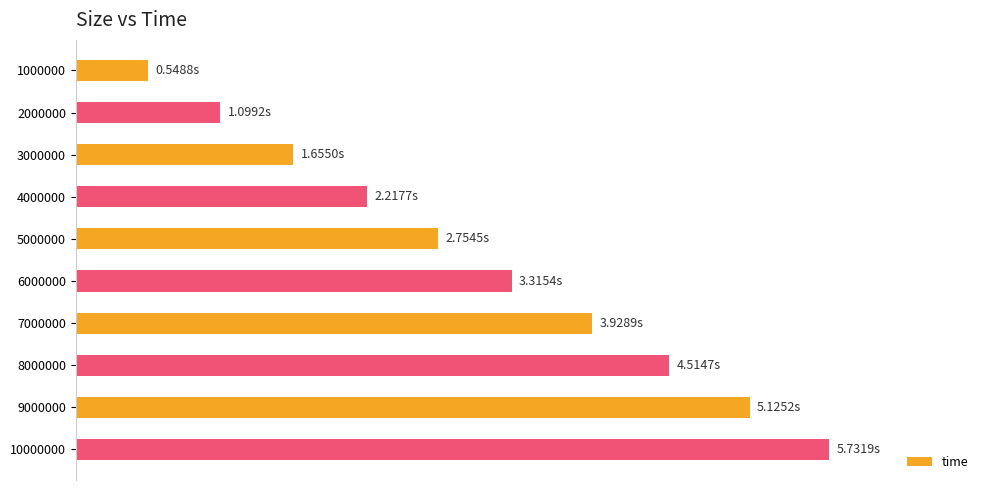

Are the bars horizontal?

Yes